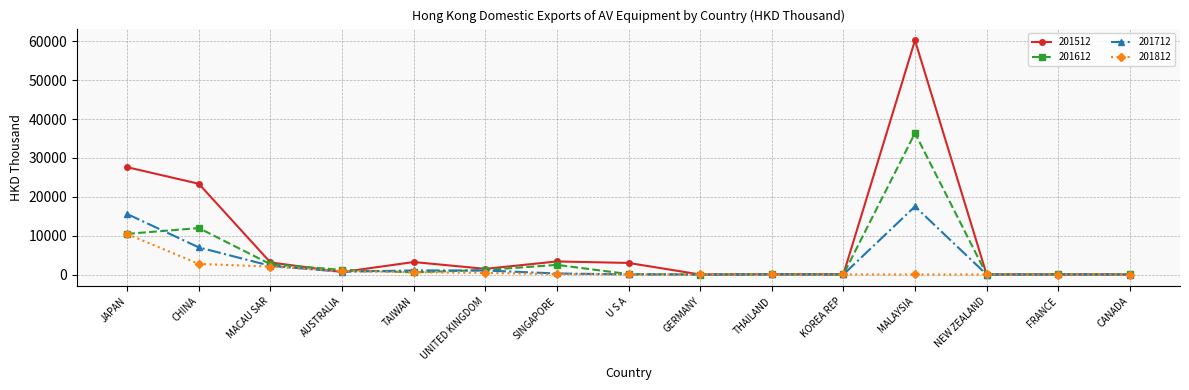

At which category does the chart reach its peak across all series?

MALAYSIA